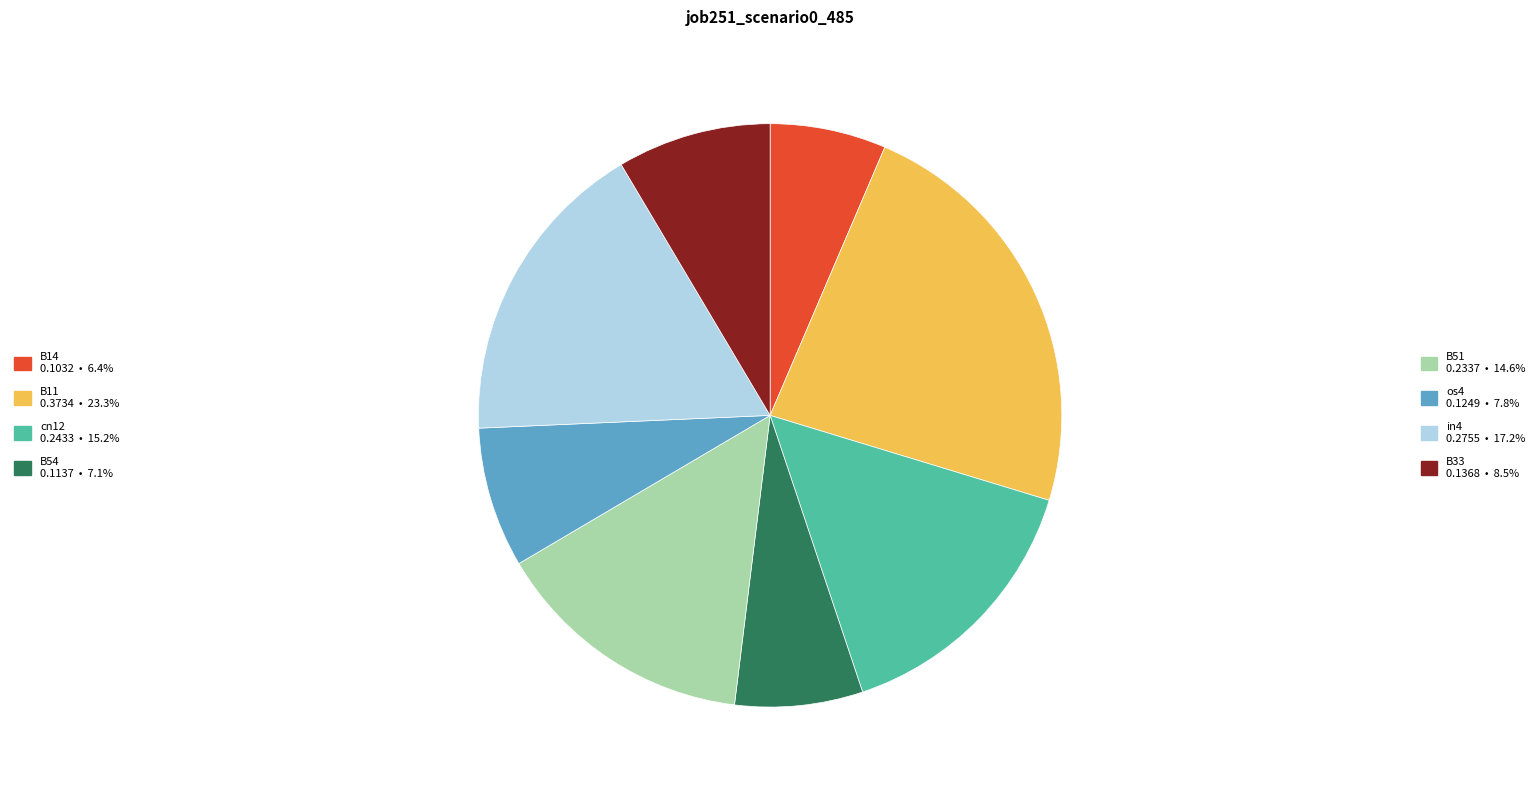

Does any single category account for the majority?

No